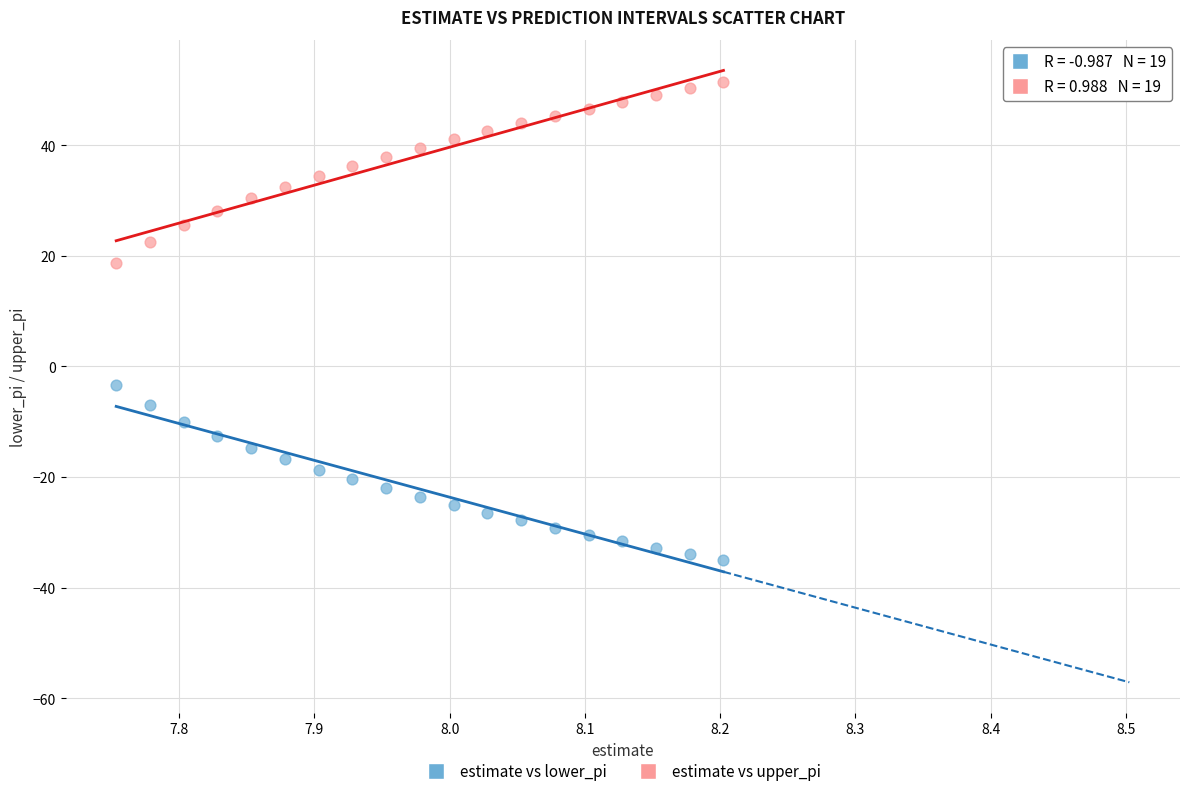

Across all data points, what is the range of Y values (max minus min)?

86.6